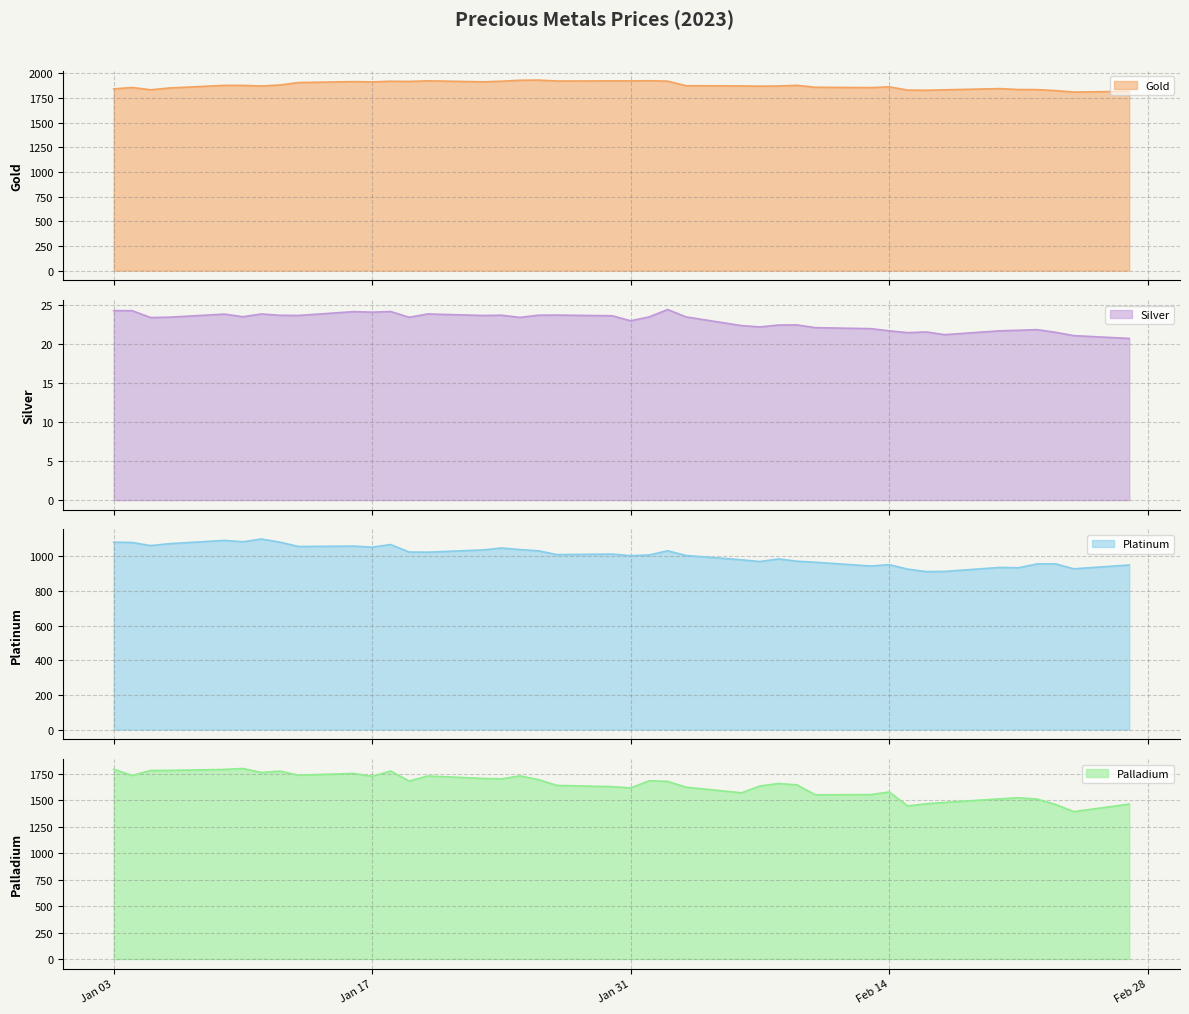

At which category is the sum across all series the highest?

2023-01-18